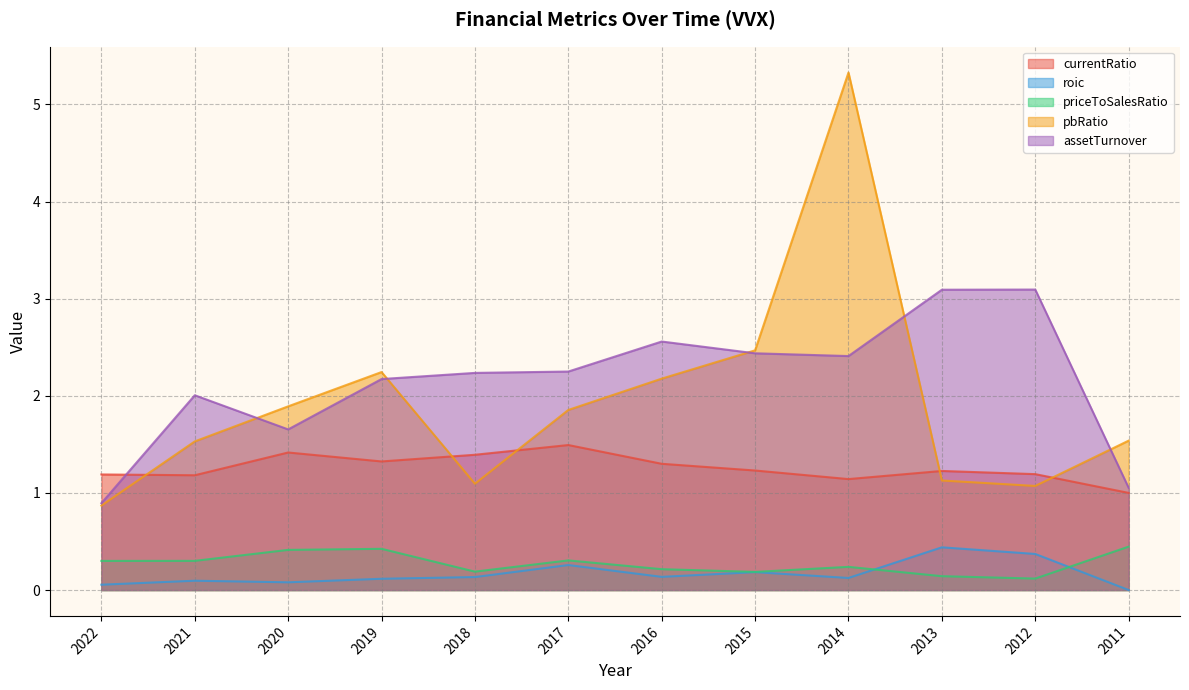

How many interior local peaks does the currentRatio series have?

3